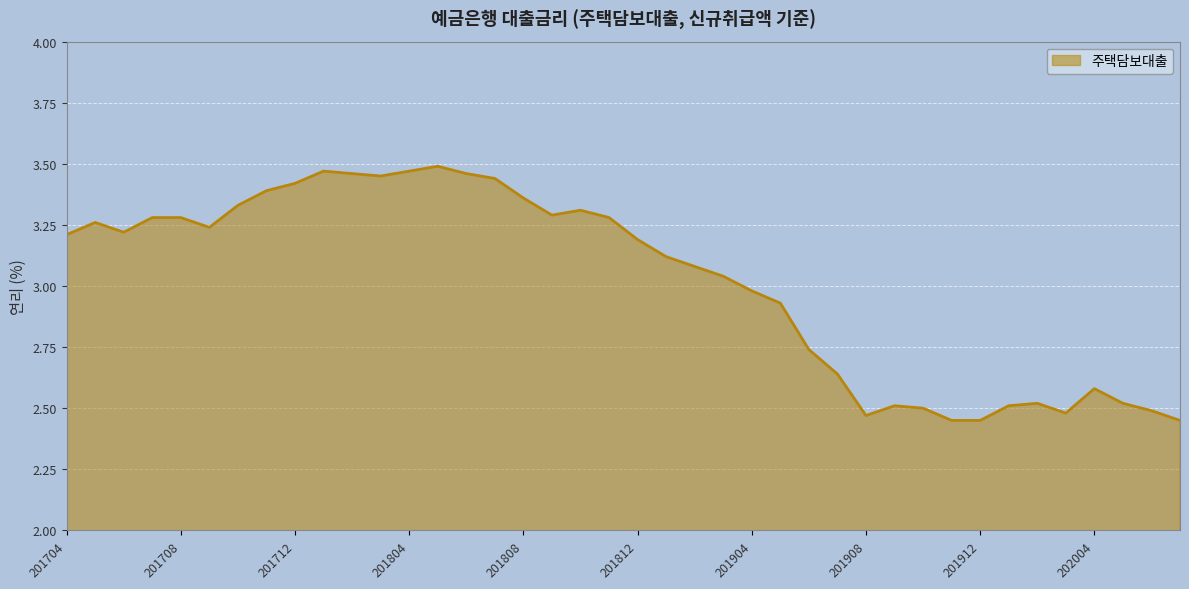

What is the difference between the maximum and minimum values?

1.0